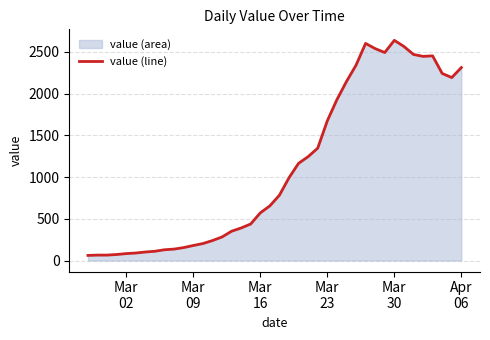

Which category has the highest value across all series?

Mar
30